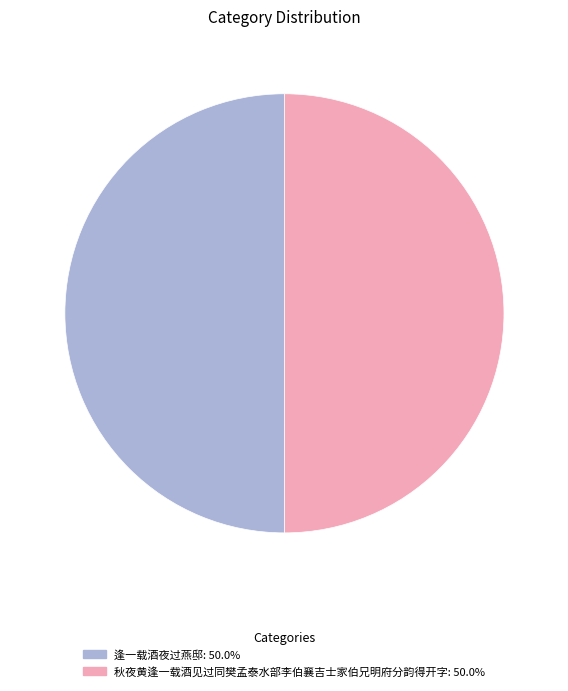

Is the sum of 秋夜黄逢一载酒见过同樊孟泰水部李伯襄吉士家伯兄明府分韵得开字 and 逢一载酒夜过燕邸 greater than half?

Yes